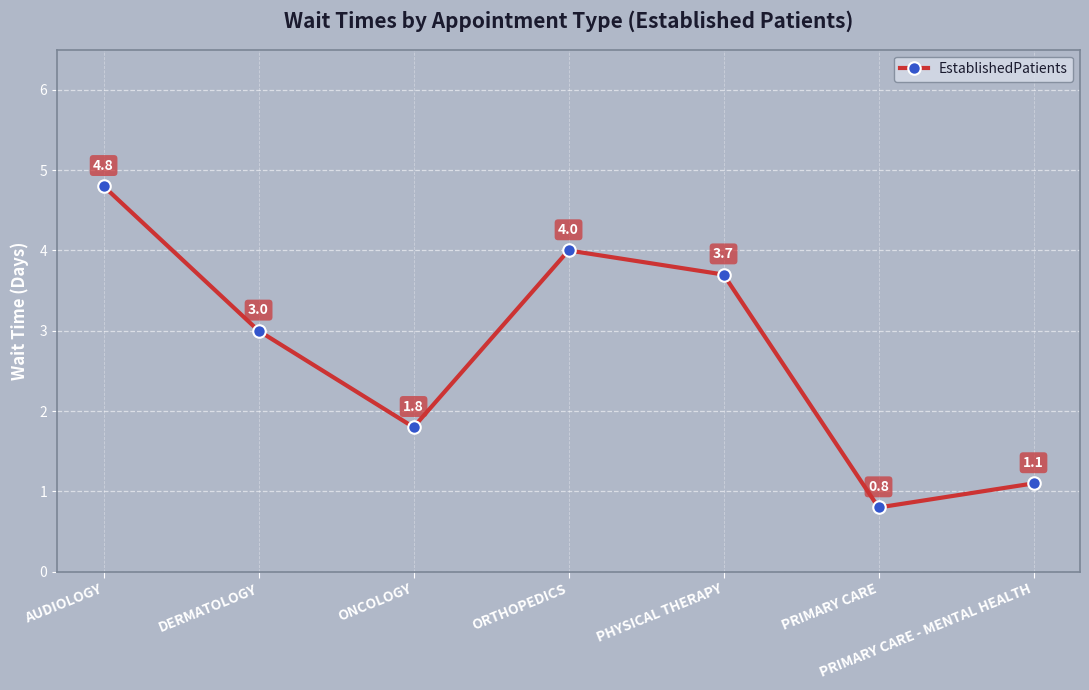

Rank the categories by value from lowest to highest.

PRIMARY CARE, PRIMARY CARE - MENTAL HEALTH, ONCOLOGY, DERMATOLOGY, PHYSICAL THERAPY, ORTHOPEDICS, AUDIOLOGY